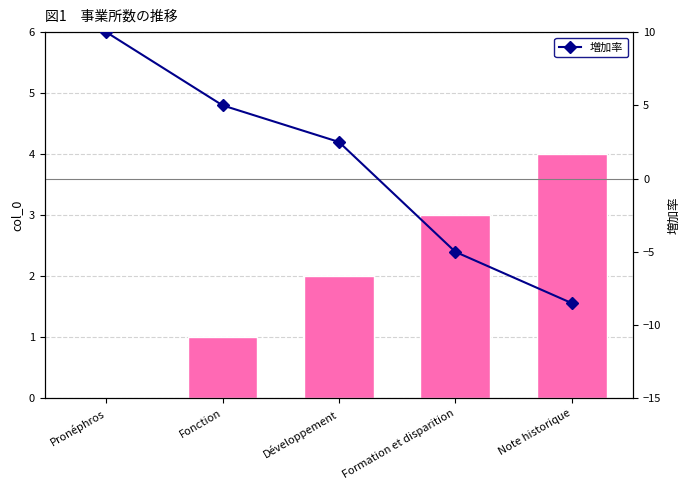

Rank the series at Formation et disparition from highest to lowest value.

col_0, 増加率